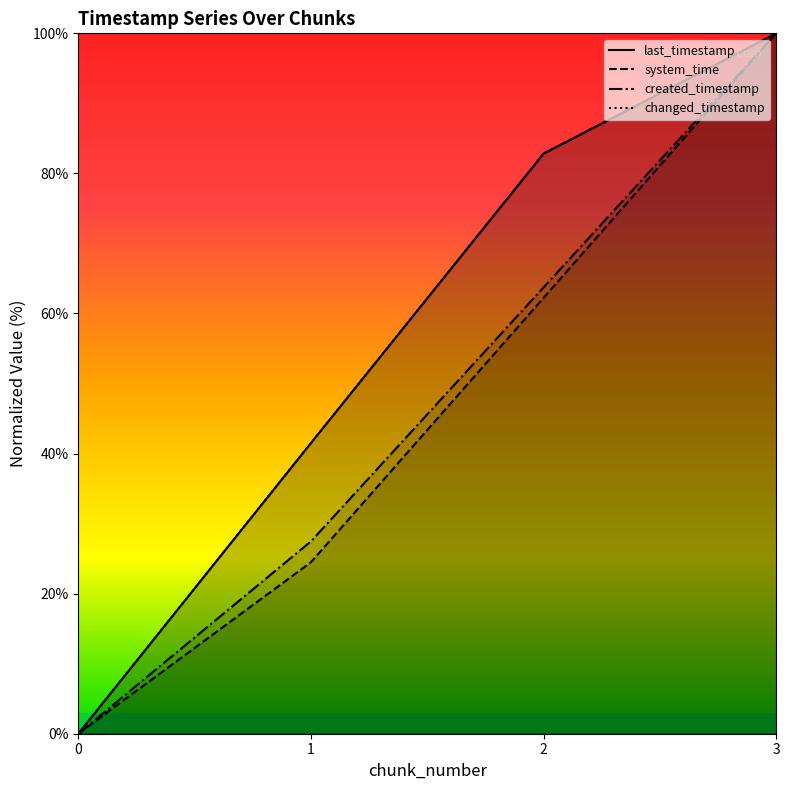

Reading left to right, what are all the values shown in this chart?

last_timestamp: 0.0	41.5	82.8	100.0
system_time: 0.0	24.5	62.2	100.0
created_timestamp: 0.0	27.5	63.7	100.0
changed_timestamp: 0.0	41.5	82.8	100.0